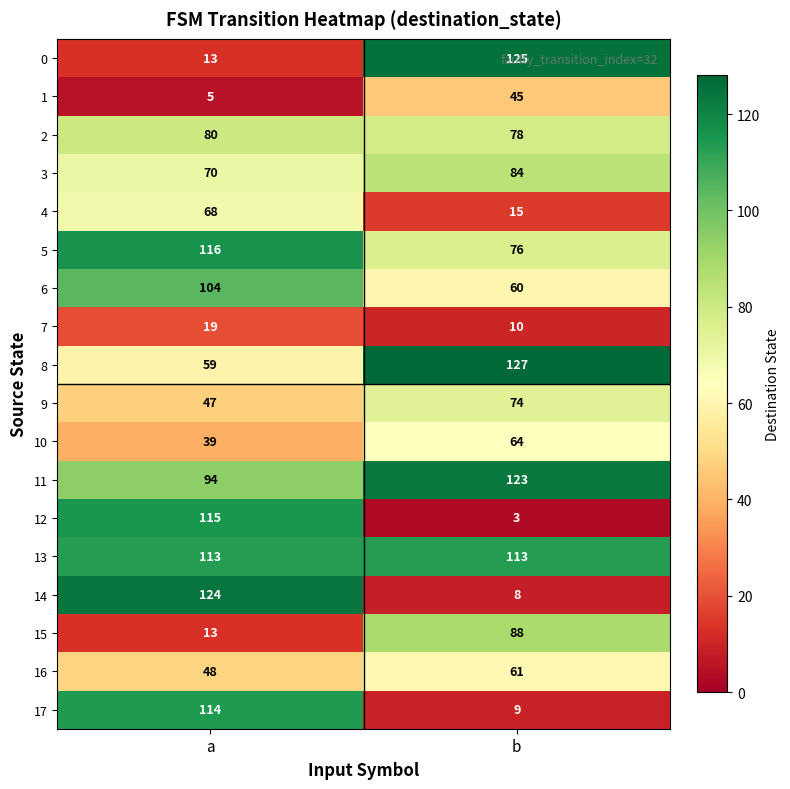

Which series has the largest total across all categories?

13